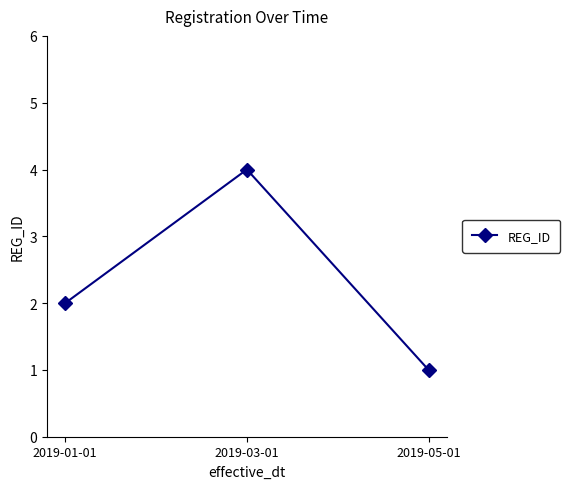

Read the value at 2019-03-01.

4